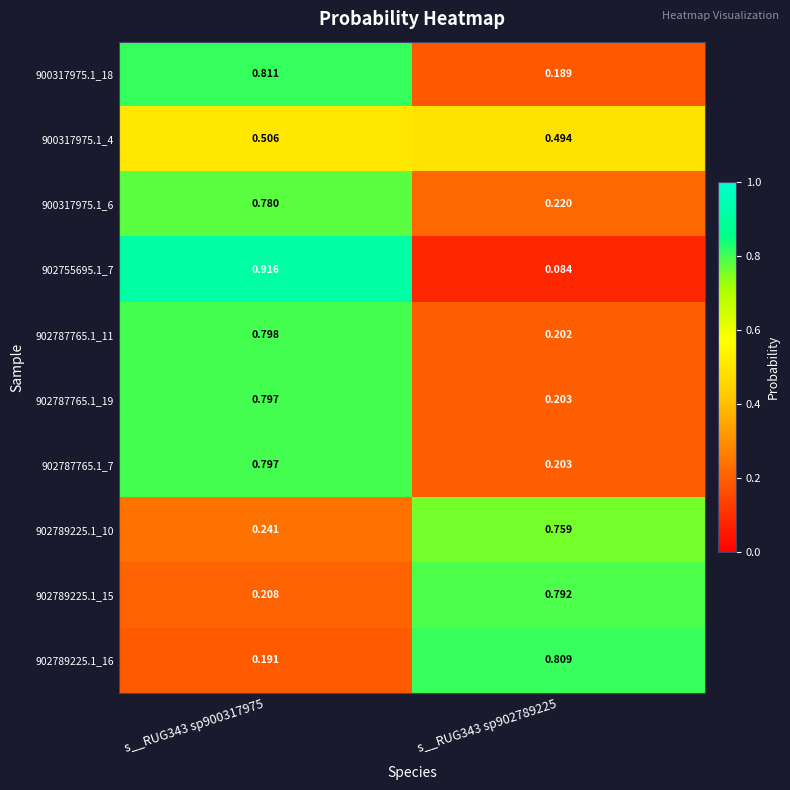

At how many categories does at least one series exceed 0?

2